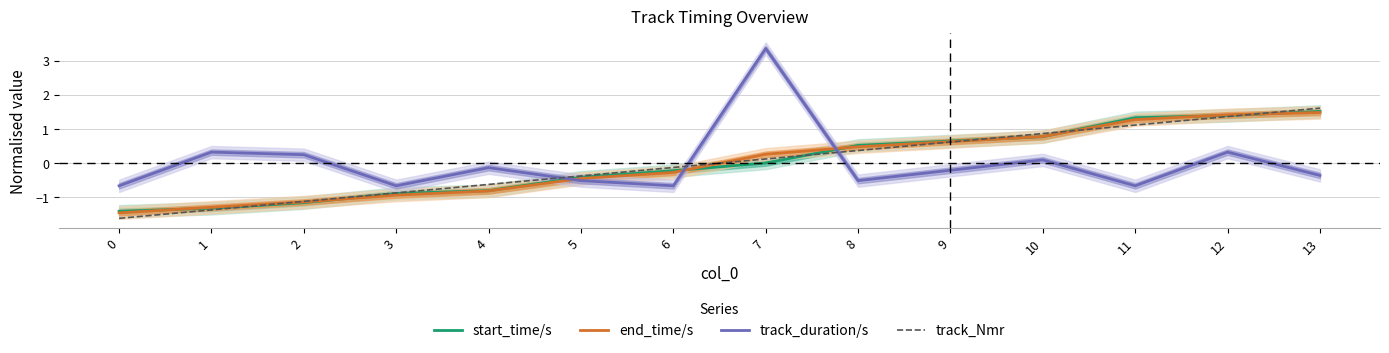

After their last crossing, which series has the higher values: track_Nmr or end_time/s?

track_Nmr